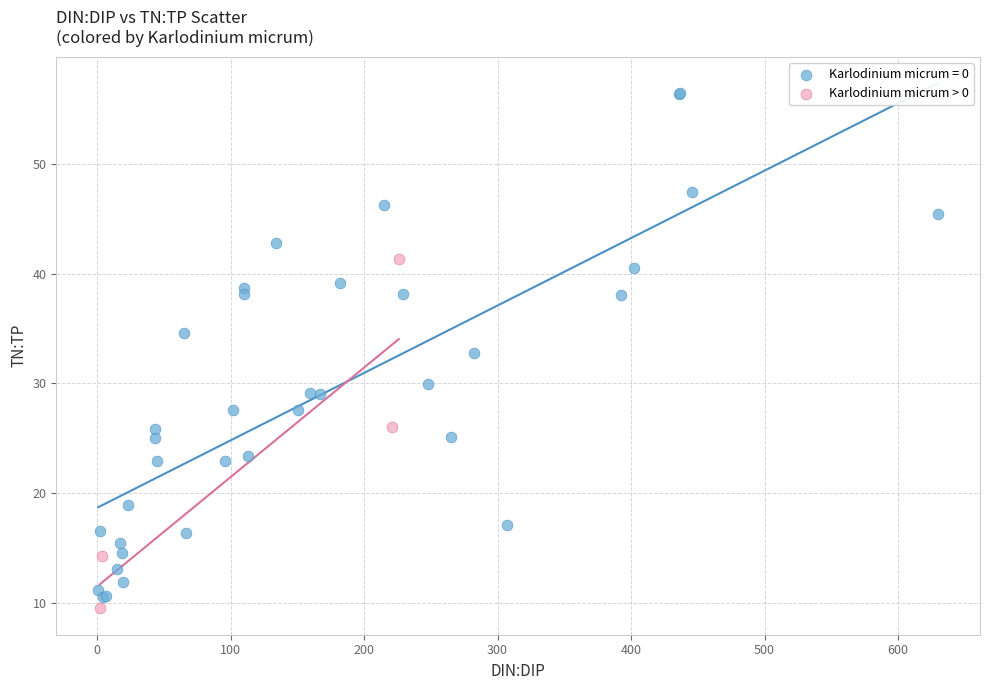

Which series reaches the maximum Y coordinate?

Karlodinium micrum = 0